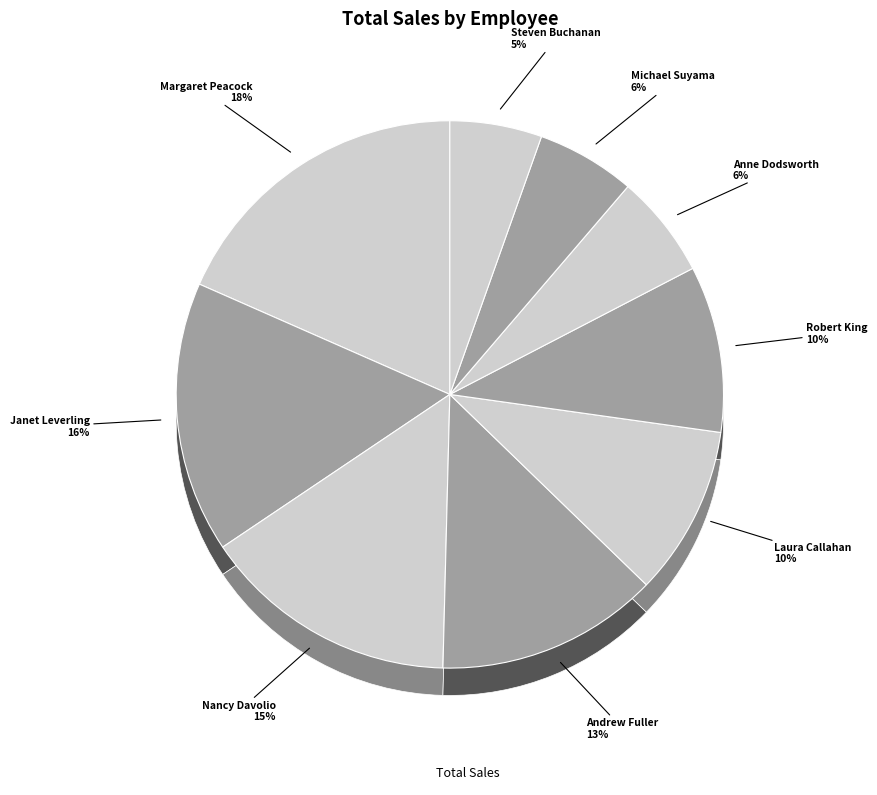

The Robert King slice represents 10% of the pie. True or false?

True